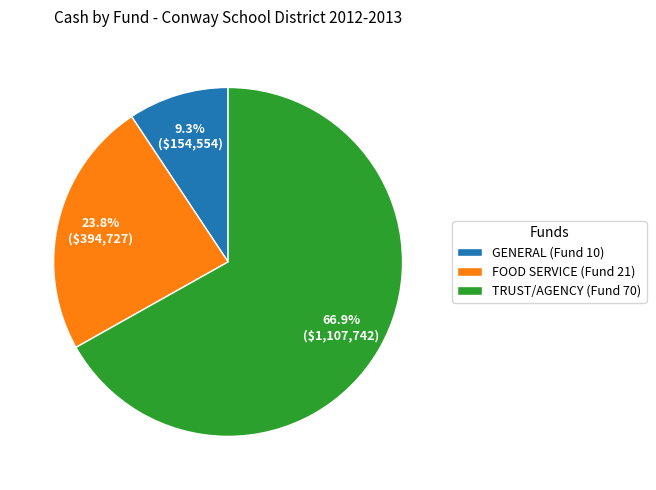

What percentage is the TRUST/AGENCY (Fund 70) slice, to the nearest percent?

67%